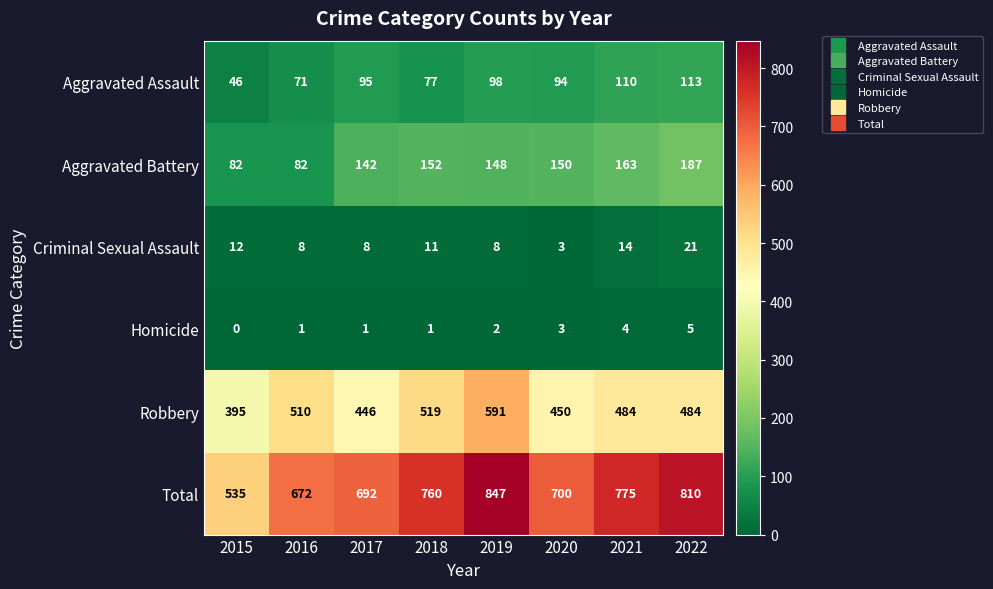

List the labels in order of Total value, smallest first.

2015, 2016, 2017, 2020, 2018, 2021, 2022, 2019